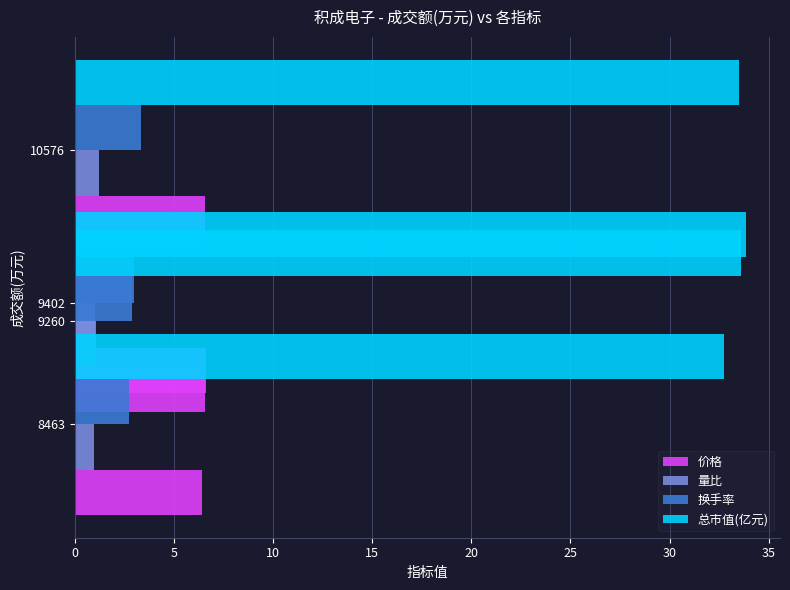

Reading right to left, list all the values displayed in this chart.

价格: 15=6.6	10=6.5	5=6.4	0=6.6
量比: 15=1.1	10=1.2	5=0.9	0=1.0
换手率: 15=2.9	10=3.3	5=2.7	0=3.0
总市值(亿元): 15=33.6	10=33.5	5=32.8	0=33.9